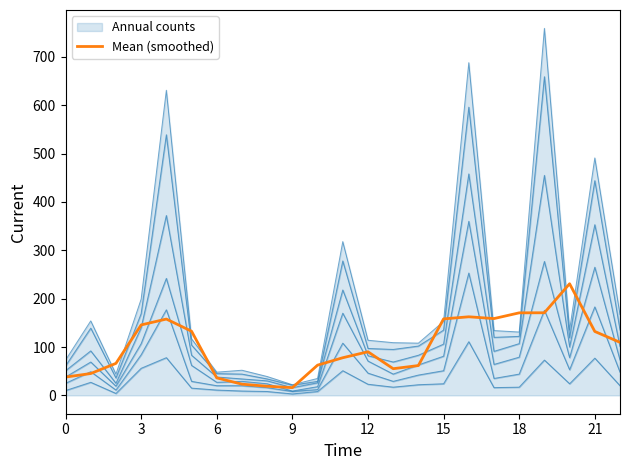

What is the sum of the values at 0 and 18?

208.5